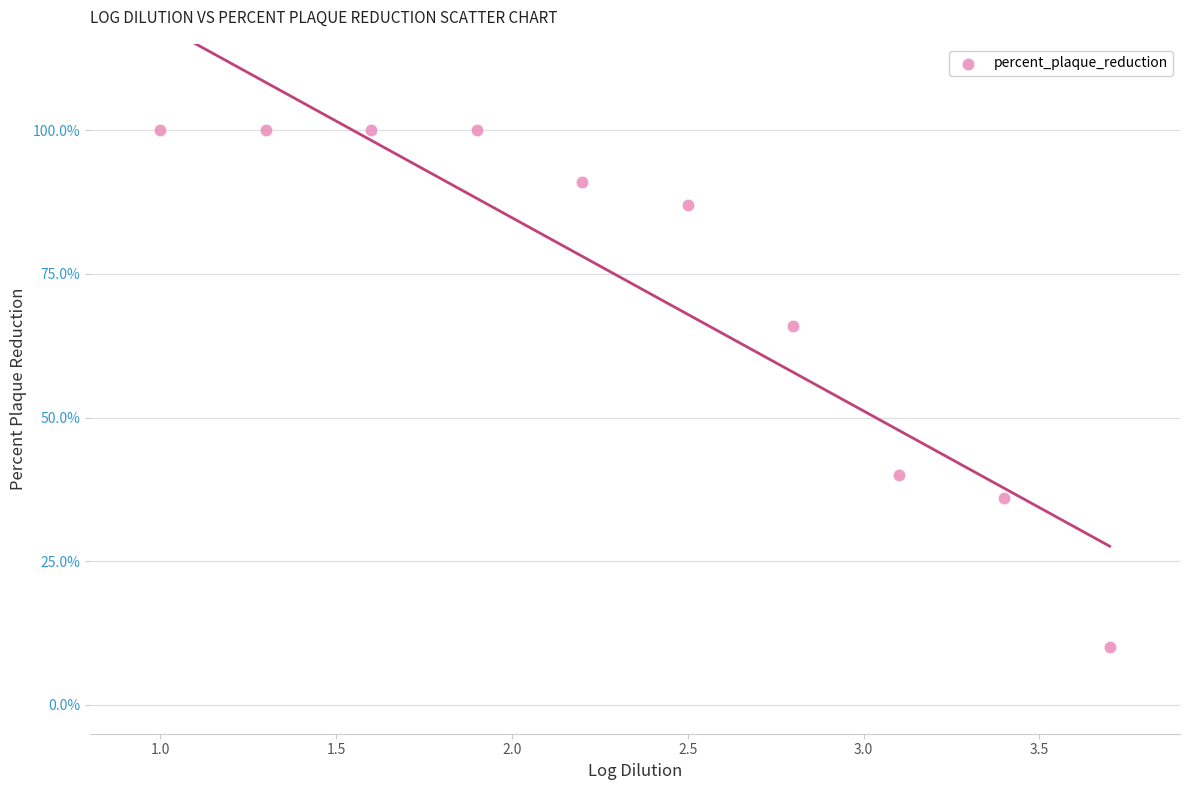

What Y value in the scatter plot is closest to 55?

66